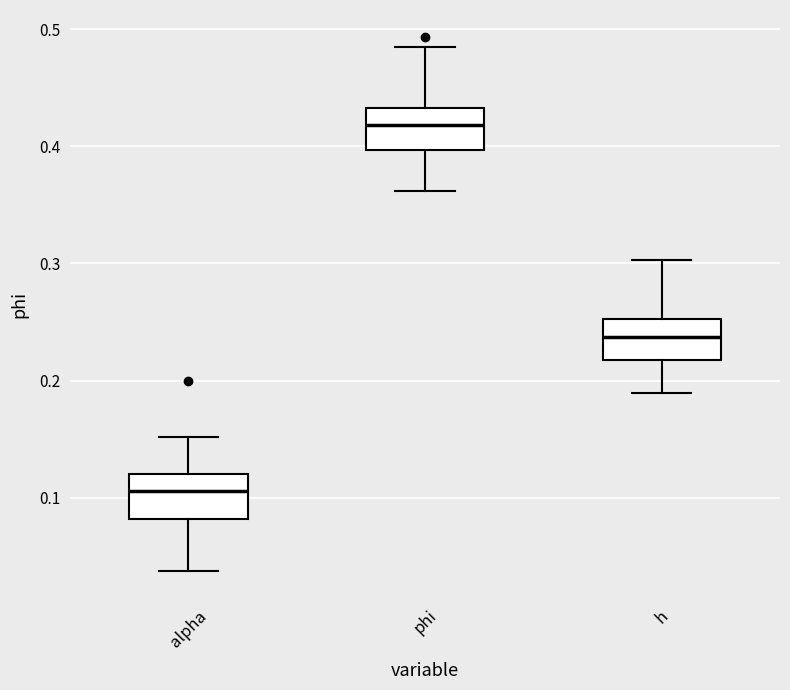

Which box's median line is the highest?

phi